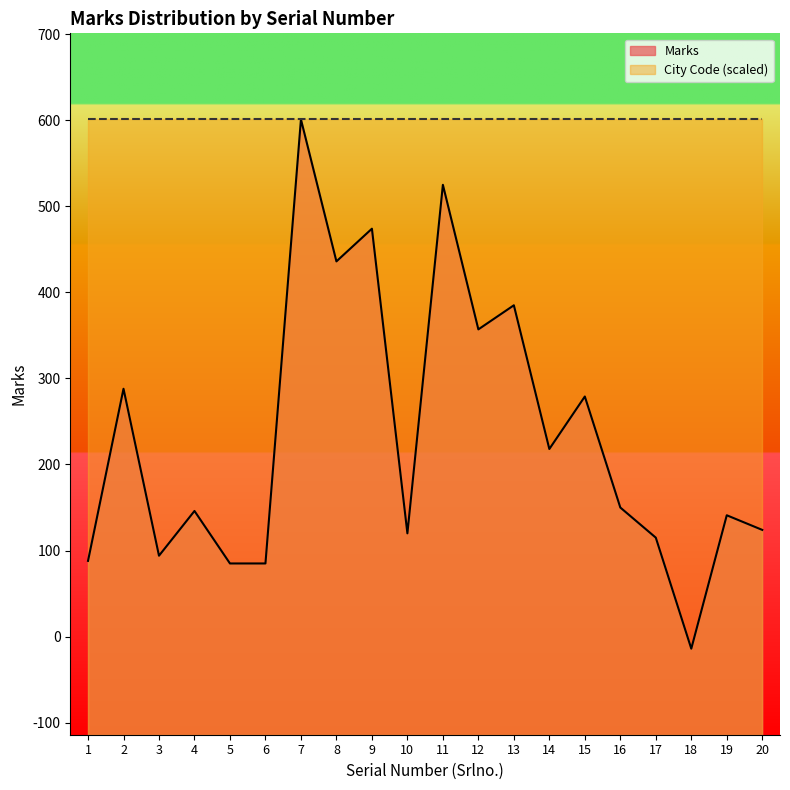

What is the value of the 7th point from the left?

601